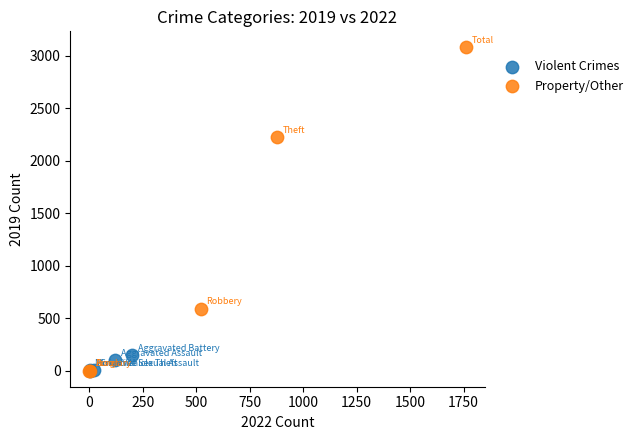

Which series has the largest Y range (max minus min)?

Property/Other